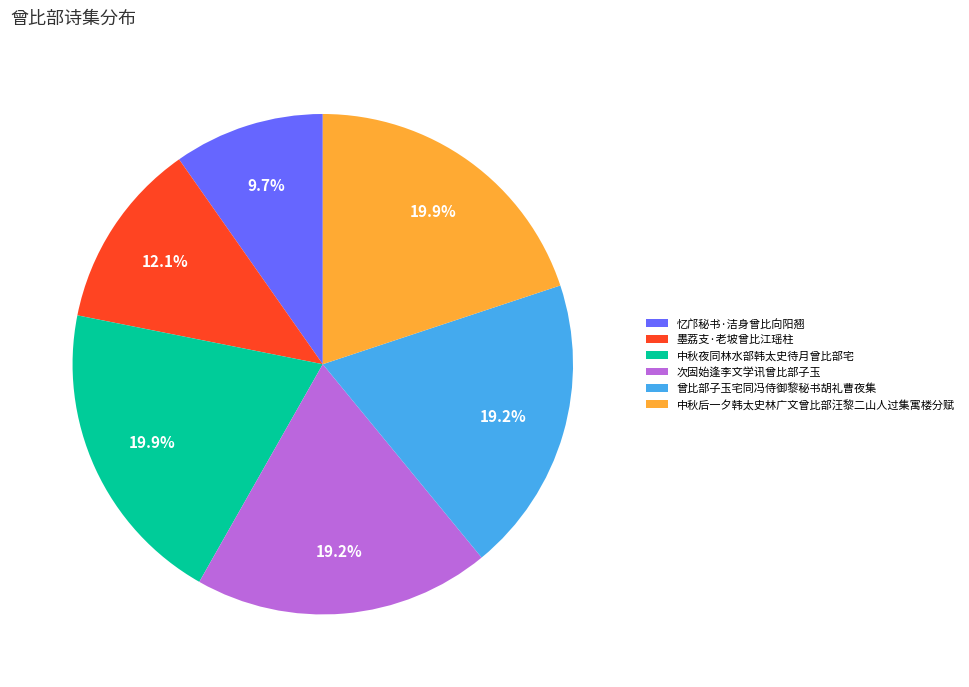

To the nearest percent, what is the combined percentage of 墨荔支·老坡曾比江瑶柱 and 忆邝秘书·洁身曾比向阳翘?

22%